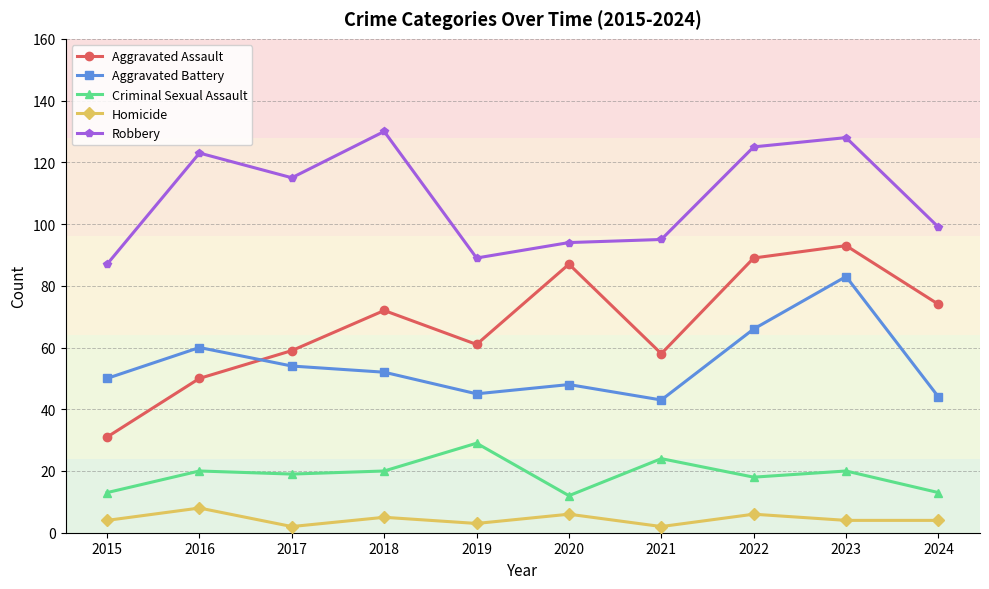

Is the value of Homicide at 2023 greater than the value of Aggravated Battery at 2021?

No